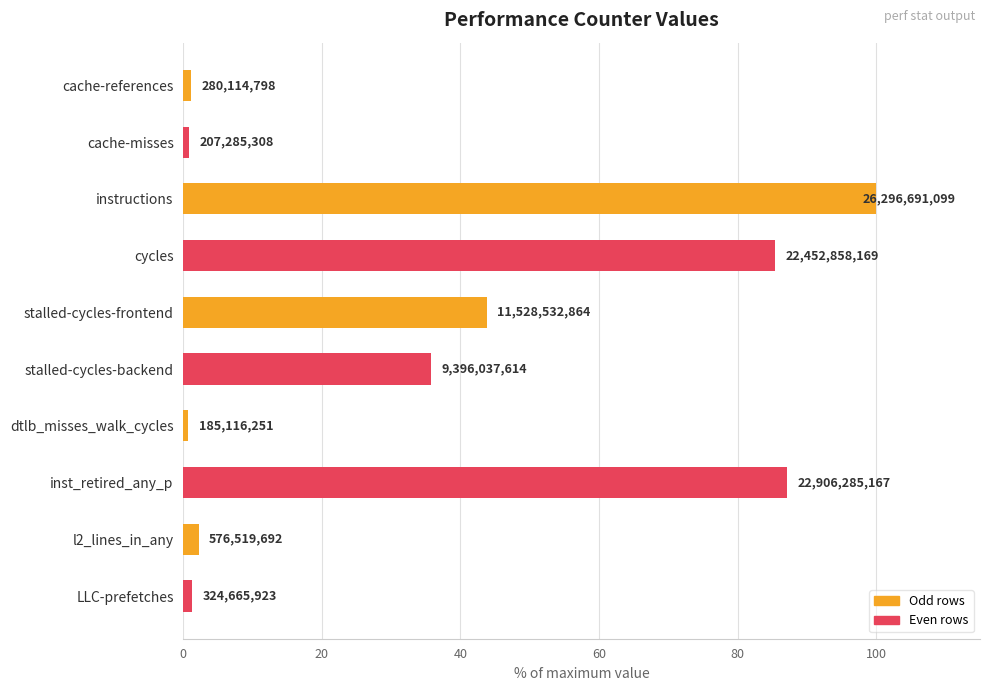

How many bars are there in total?

10